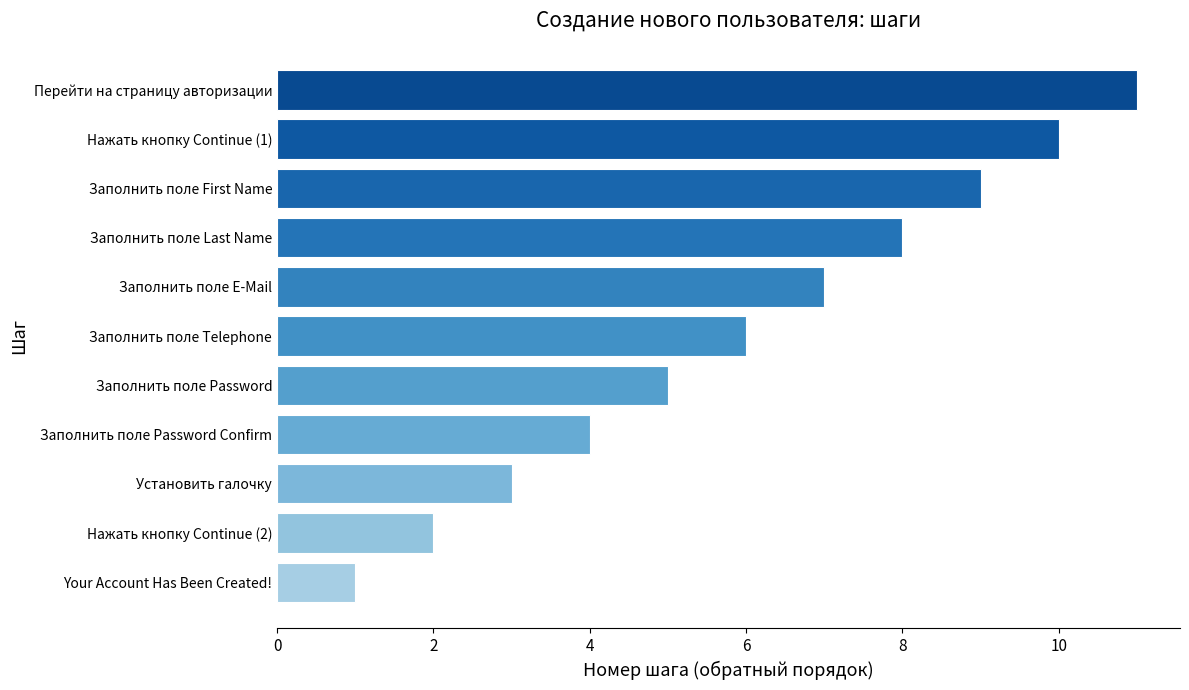

Is it true that the value at Заполнить поле Telephone is 6?

True